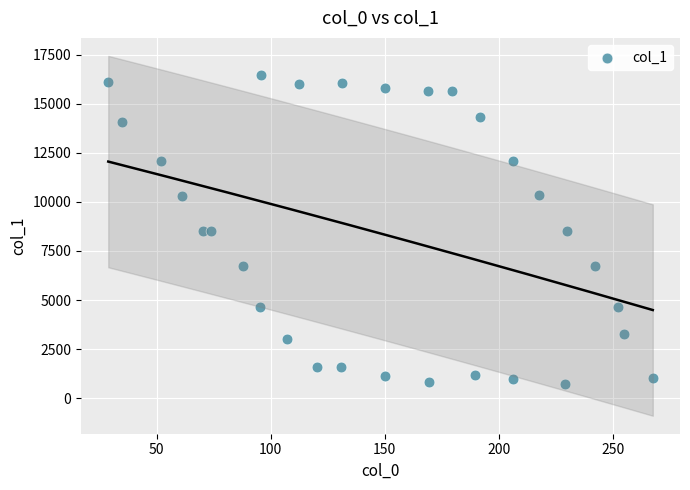

What is the range of Y values (max minus min)?

15711.0